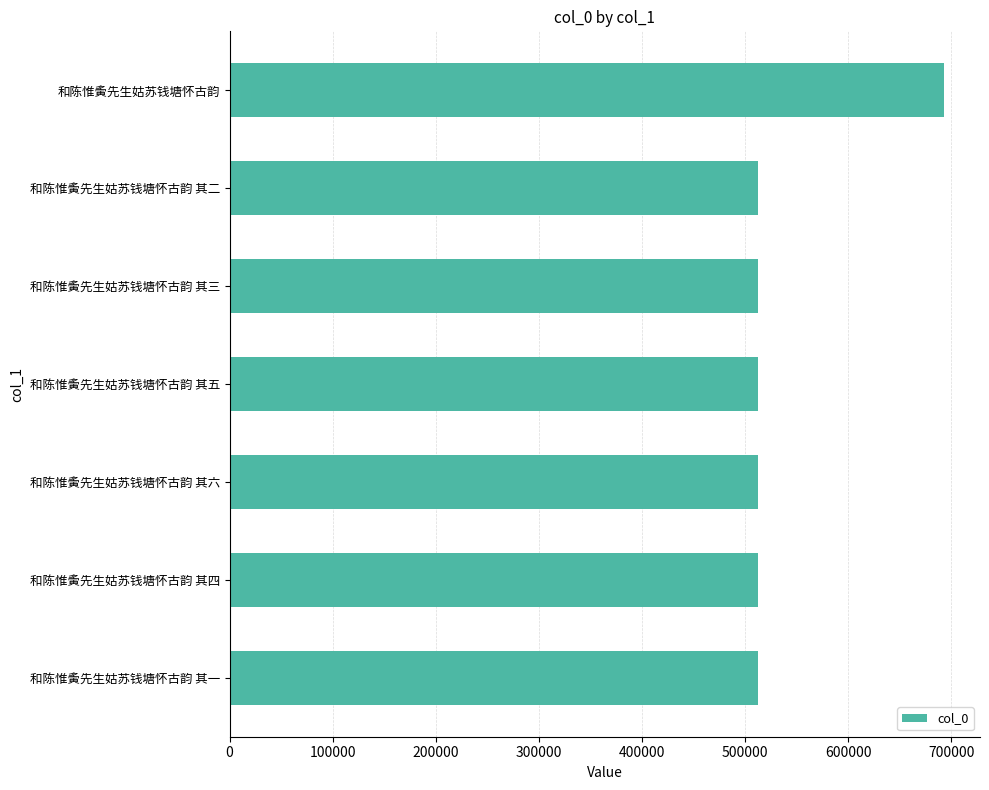

What is the smallest value displayed?

512719